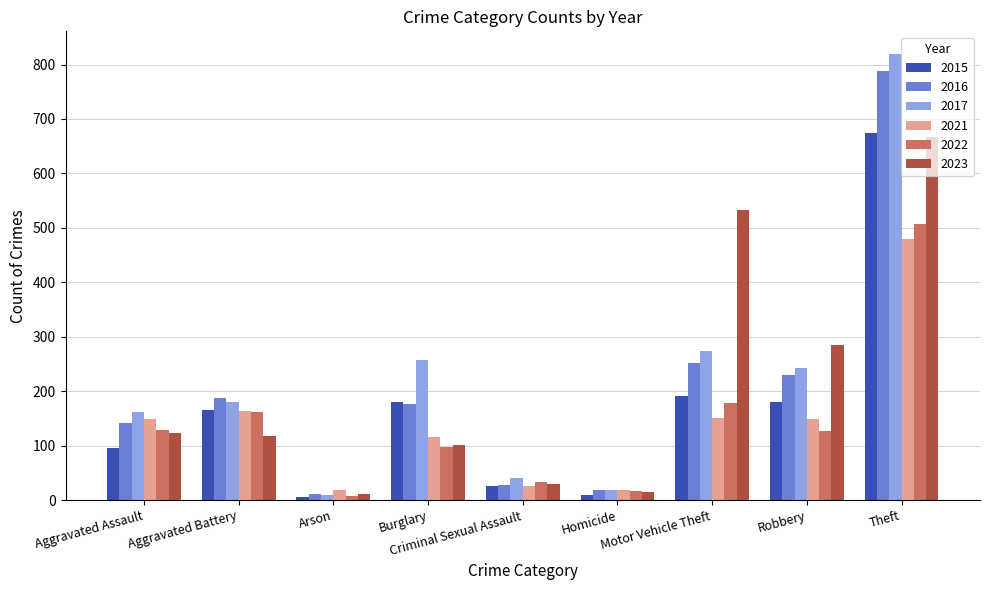

Between Aggravated Assault and Burglary, which series saw the biggest shift?

2017